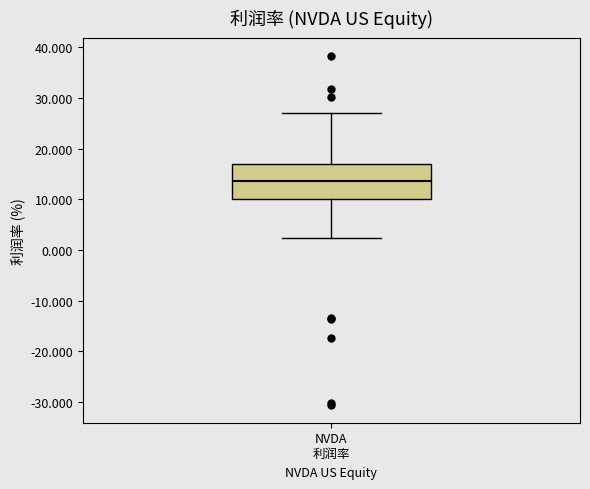

Where does the lower whisker of the box for NVDA 利润率 end on the y-axis? The values are not printed on the chart, so give them approximately, as read against the axis.

2